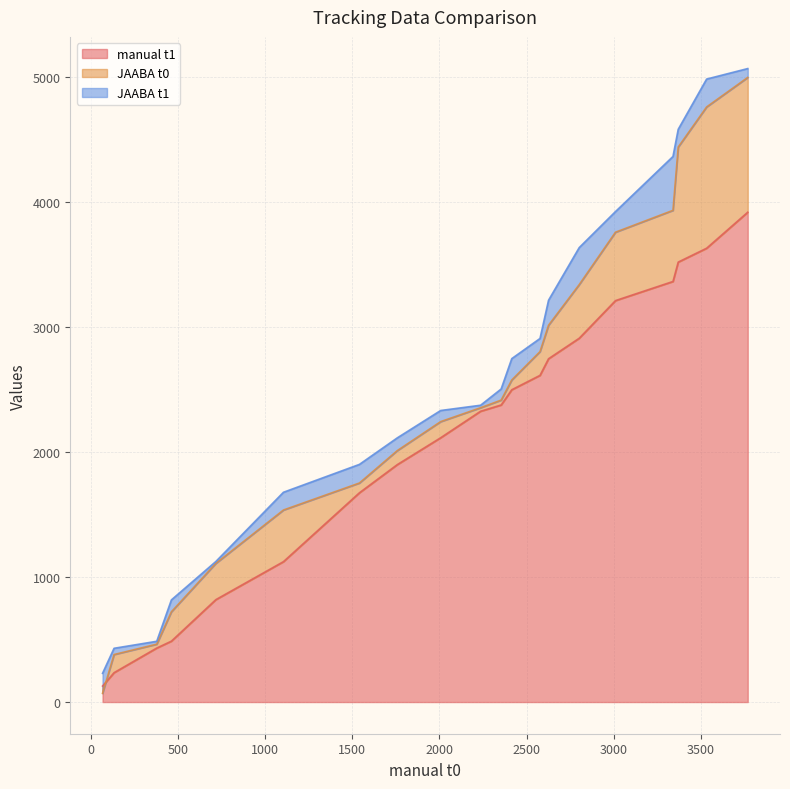

What is the maximum value for manual t1?

3918